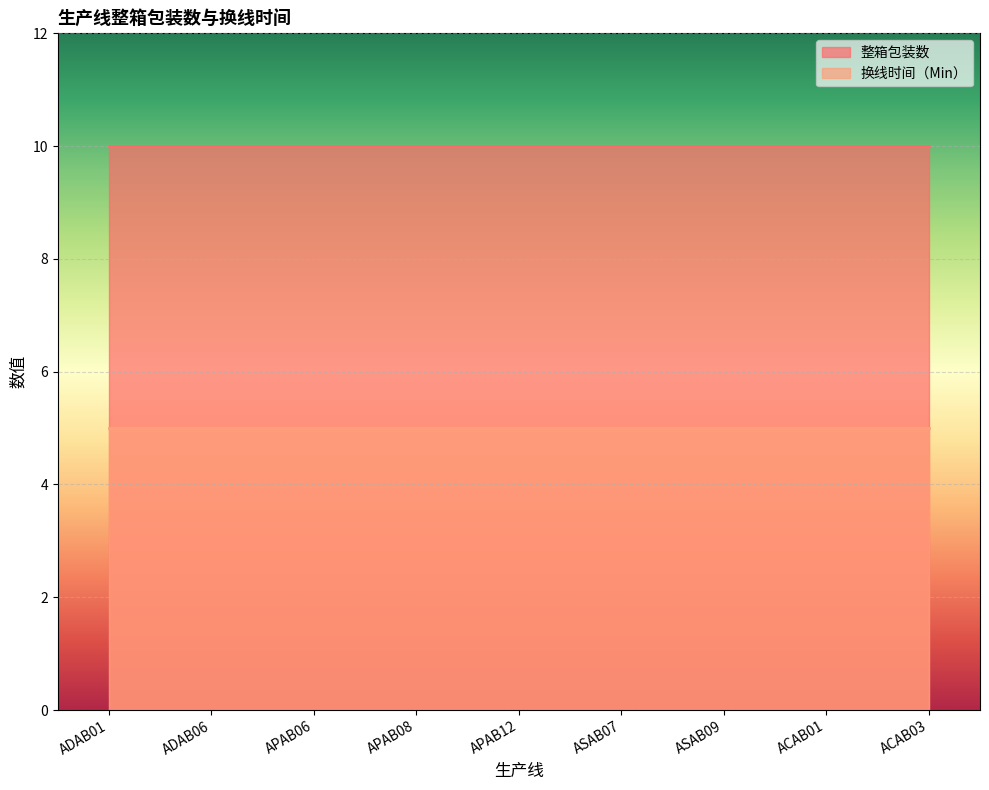

How many categories are shown in the chart?

9